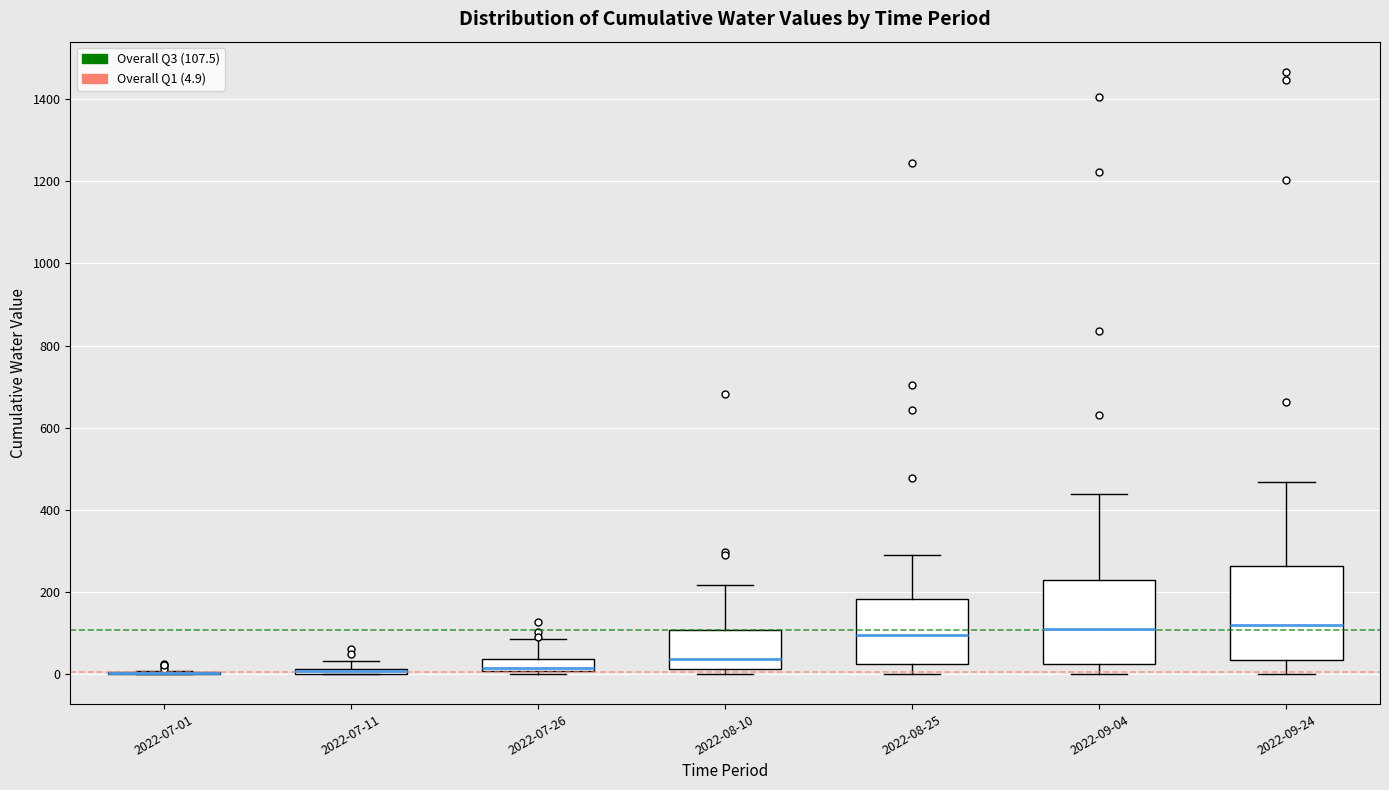

Comparing the boxes themselves (not the whiskers), which one is the tallest?

2022-09-24